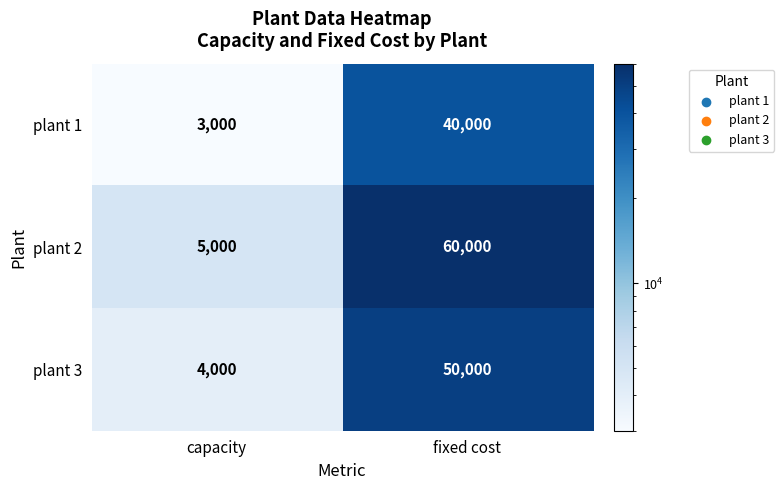

Reading right to left, list all the values displayed in this chart.

plant 1: fixed cost=40000	capacity=3000
plant 2: fixed cost=60000	capacity=5000
plant 3: fixed cost=50000	capacity=4000